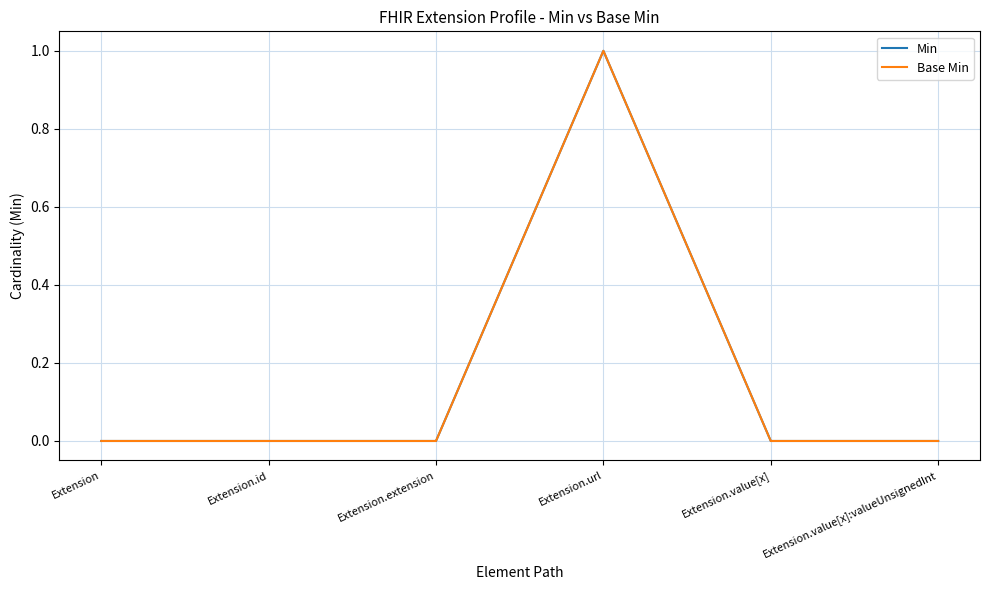

Does the chart display data point markers on the line(s)?

No